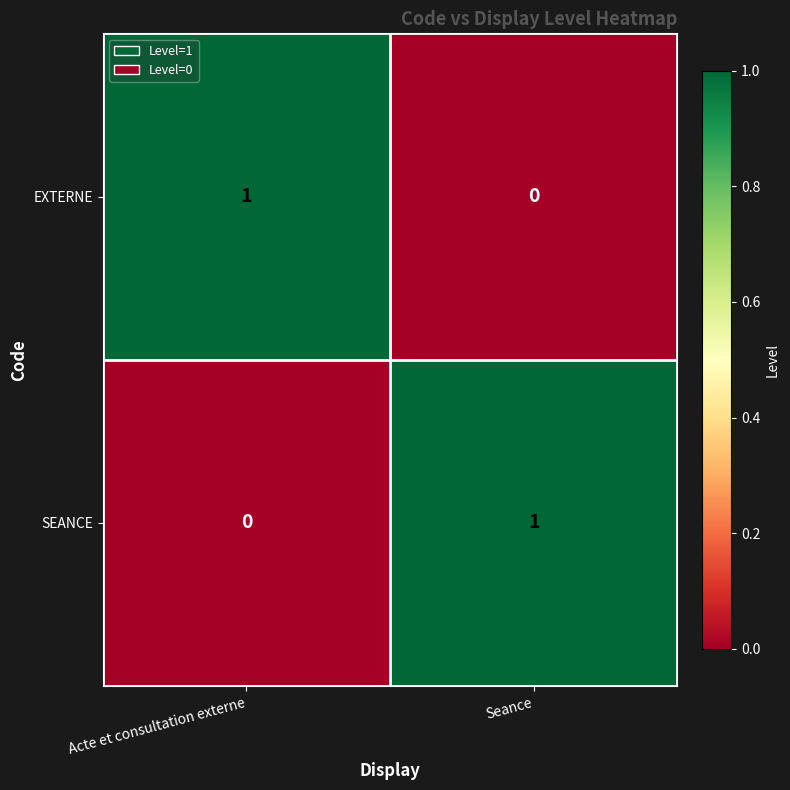

At Seance, list the series in order from smallest to largest.

EXTERNE, SEANCE